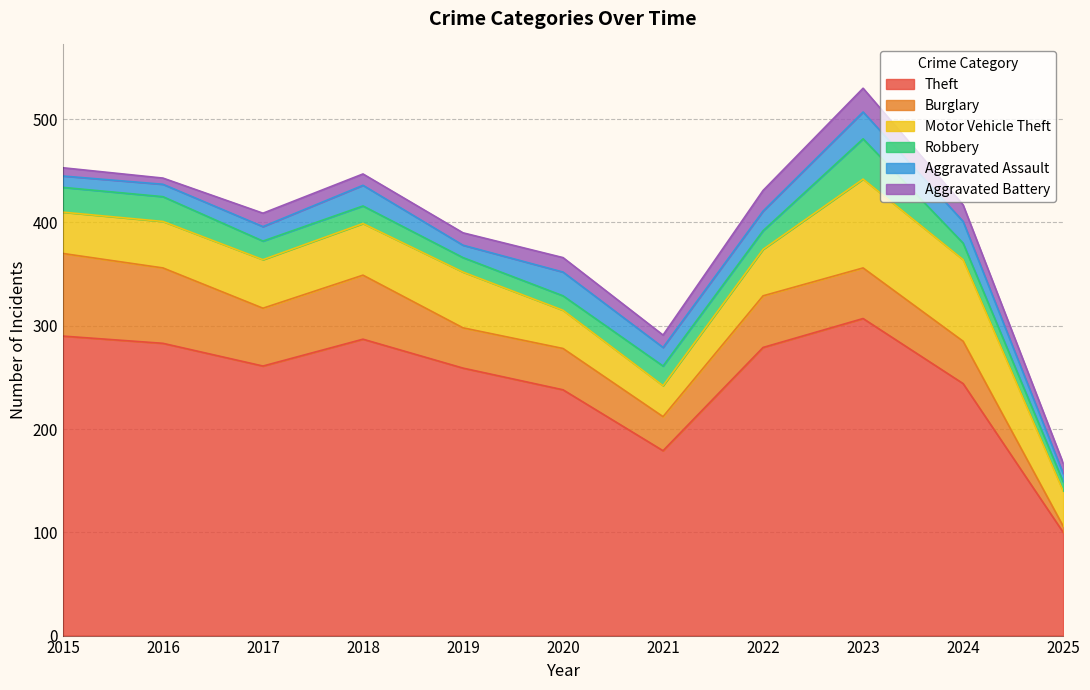

At which category does Aggravated Assault reach its first local peak?

2018